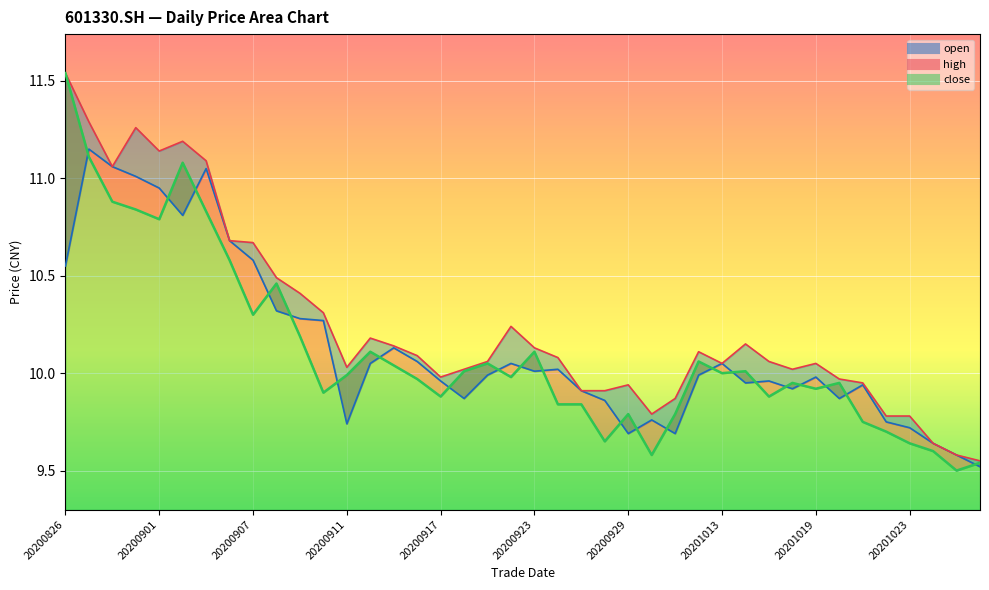

What is the value of the open point at the 2nd from the left?

11.2